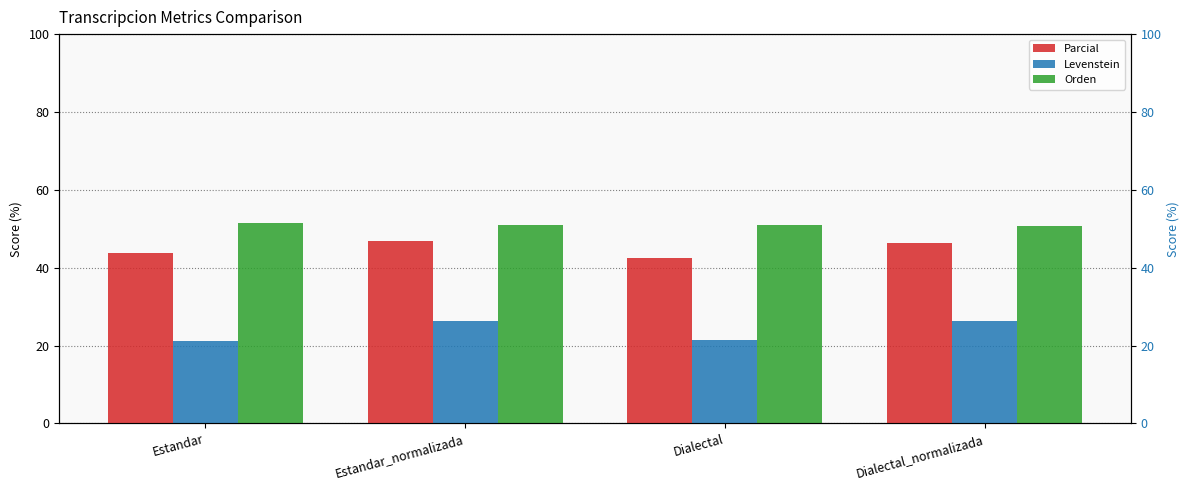

At which category is the sum across all series the highest?

Estandar_normalizada